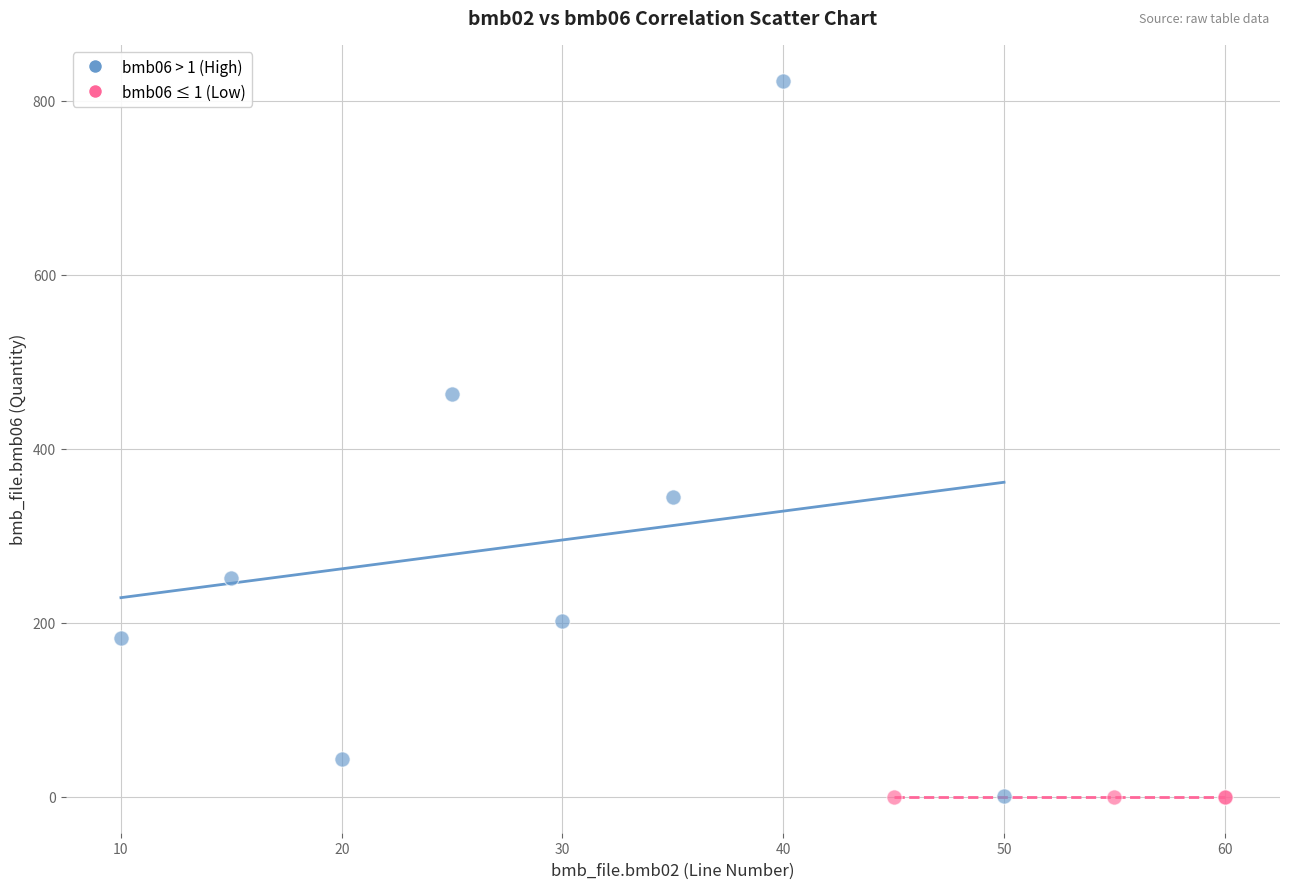

Which series reaches the maximum Y coordinate?

bmb06 > 1 (High)